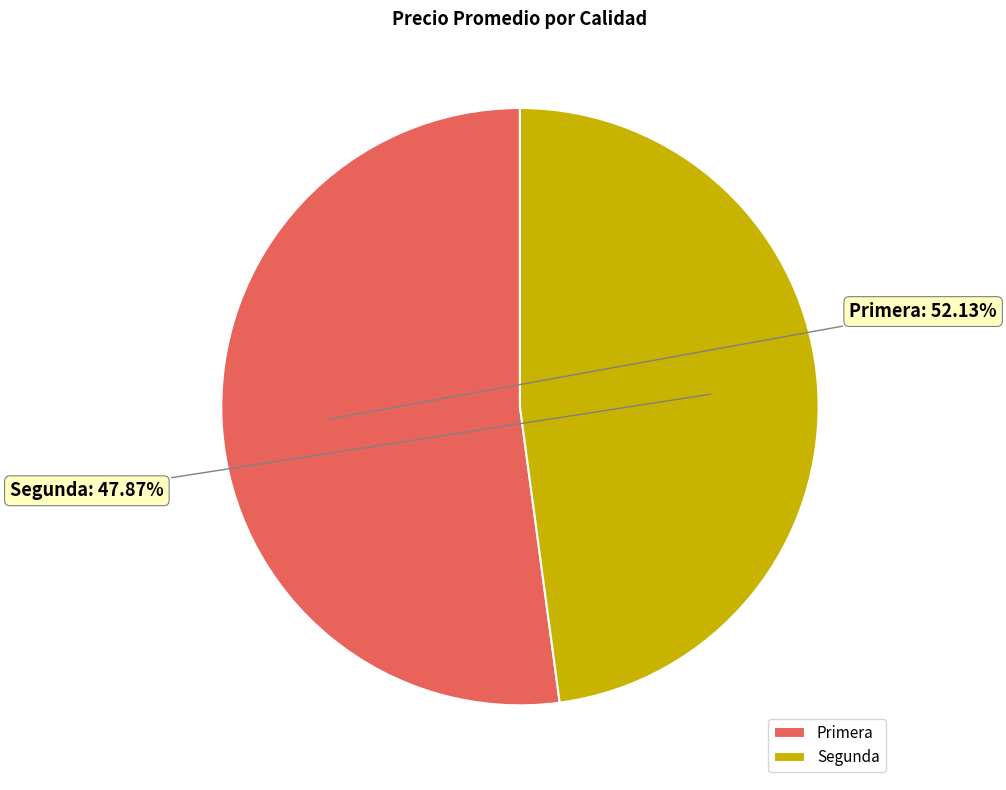

To the nearest percent, what portion does Segunda represent?

48%